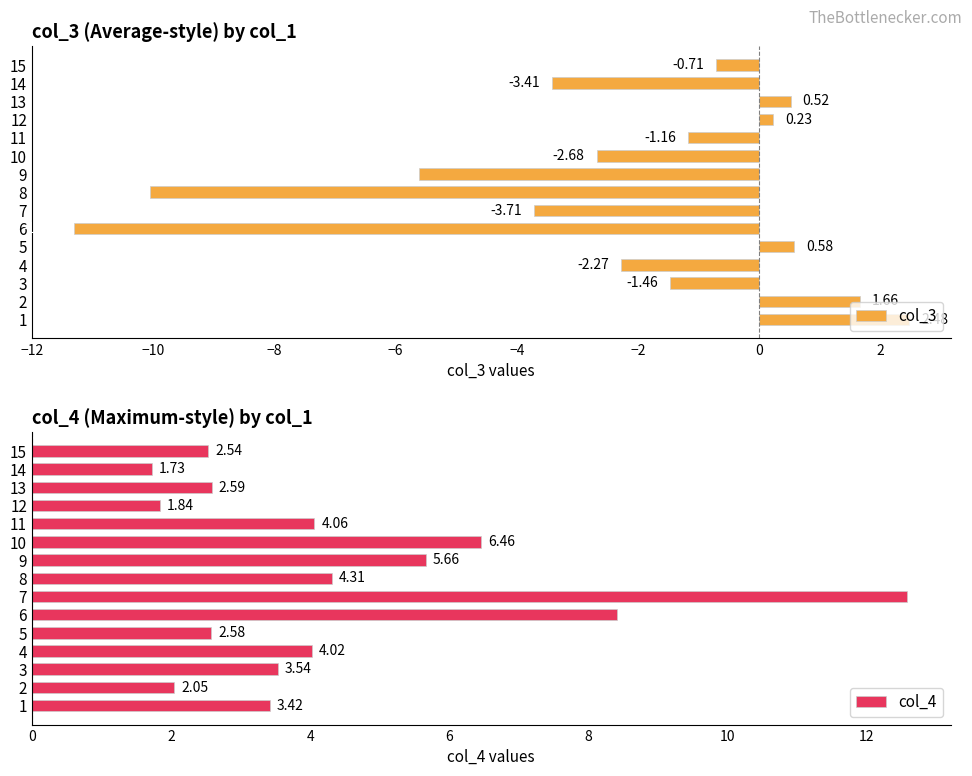

What is the difference between the second highest and minimum values in the col_3 series?

13.0